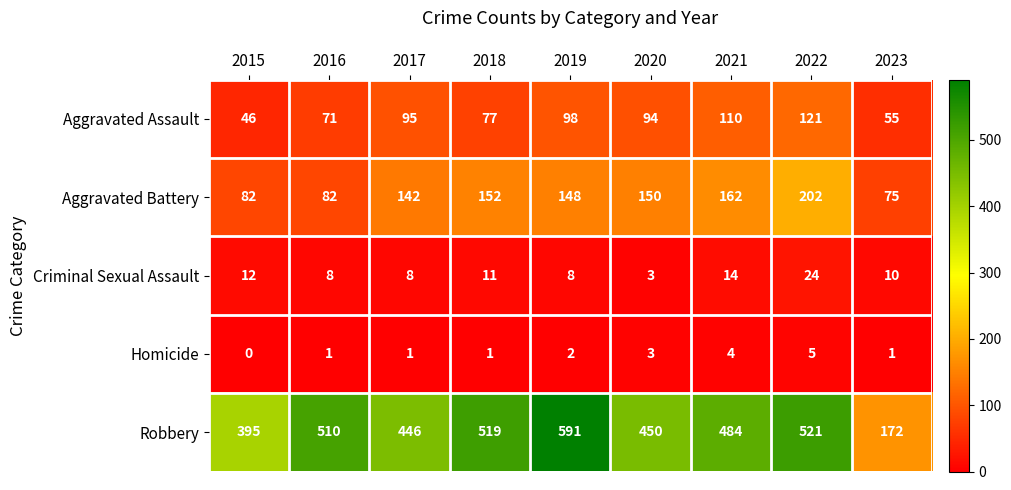

What is the difference between the maximum and minimum values in the Criminal Sexual Assault series?

21